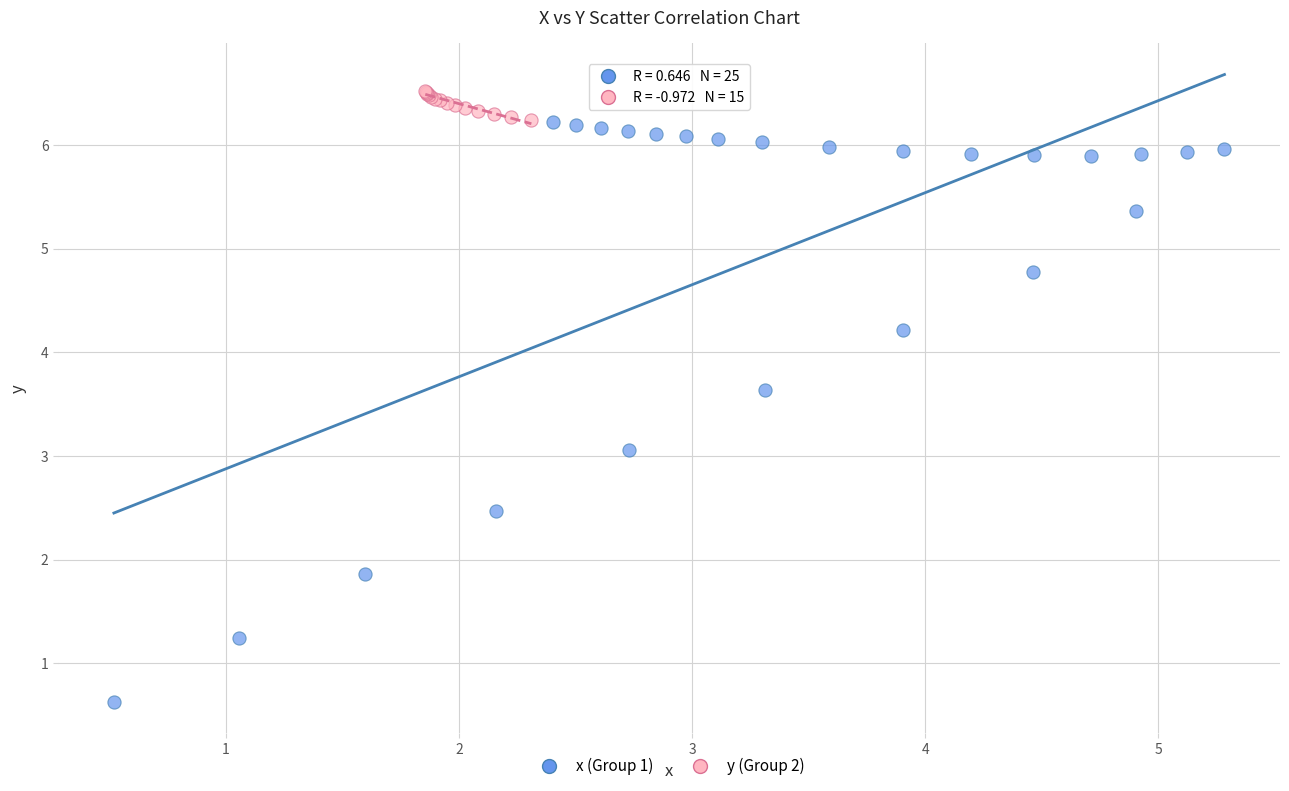

Which series reaches the maximum Y coordinate?

y (Group 2)